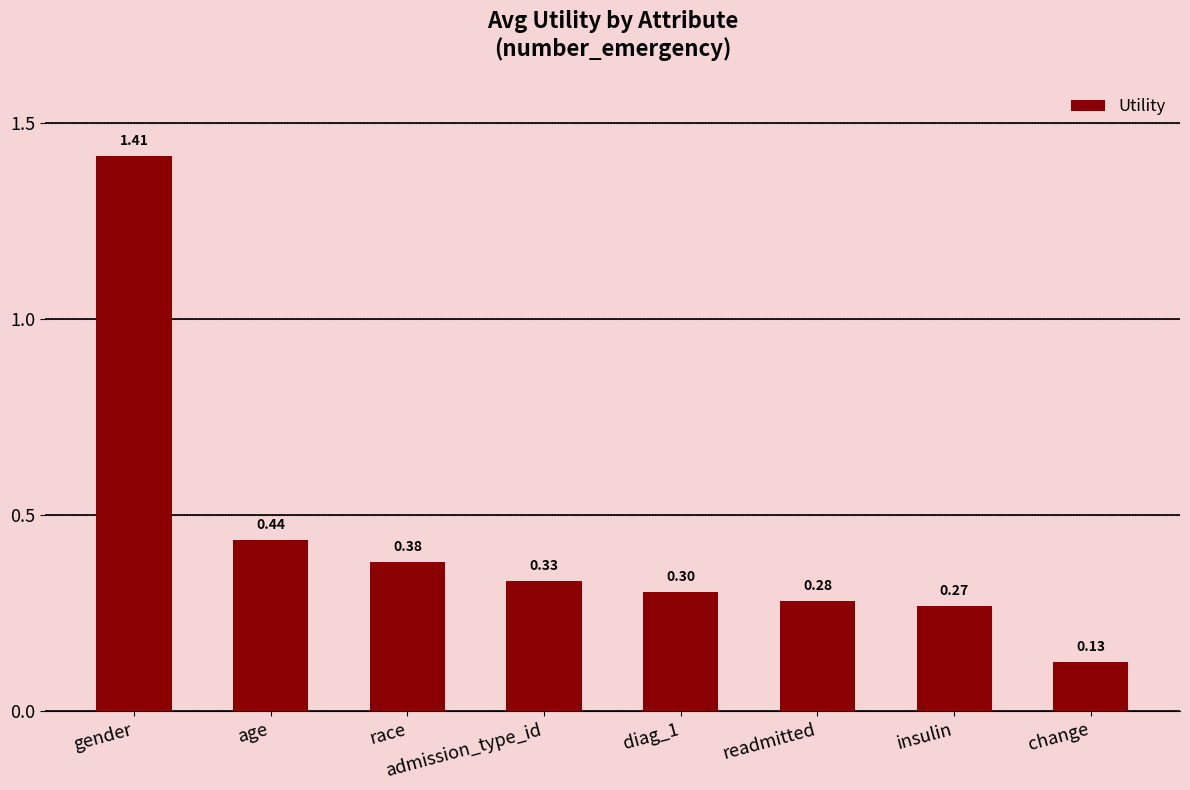

Approximately how many times larger is the value at diag_1 compared to gender?

0.2